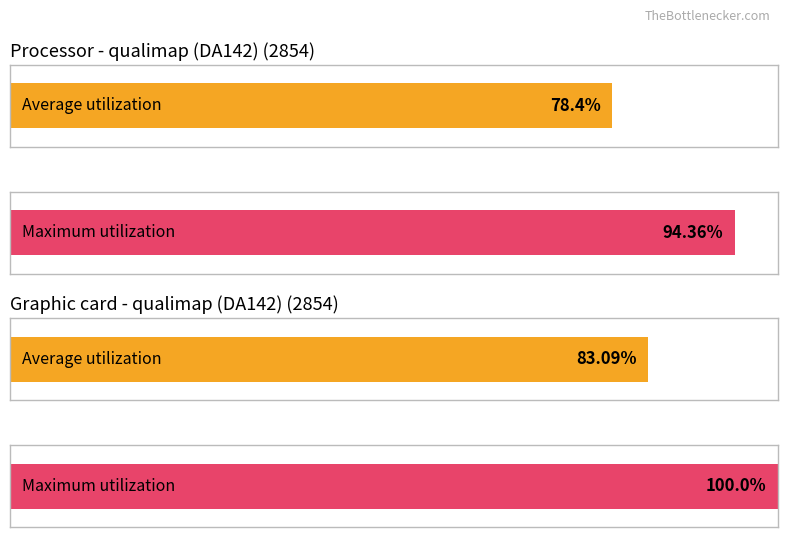

Is it true that pid equals 1072288 at qualimap (DA142) (2854)?

False